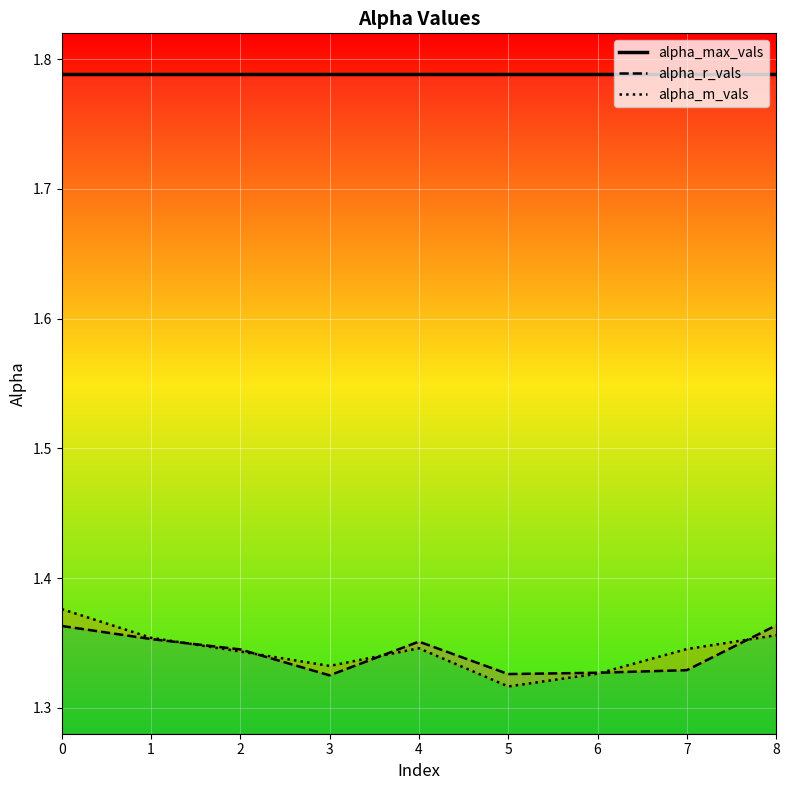

Which series changed the most between 0 and 7?

alpha_r_vals